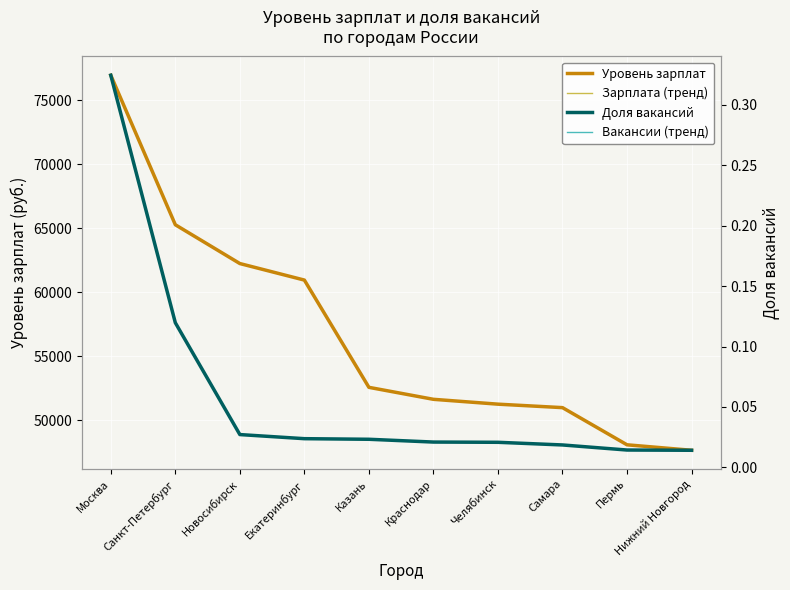

What is the difference between the highest and lowest values at Пермь?

48089.0